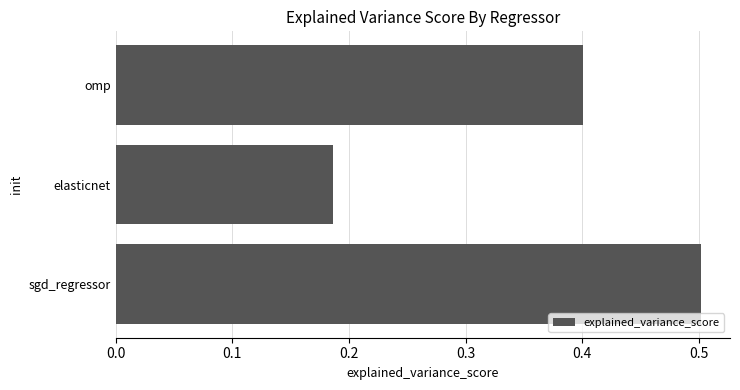

Which label corresponds to the smallest value in the chart?

elasticnet